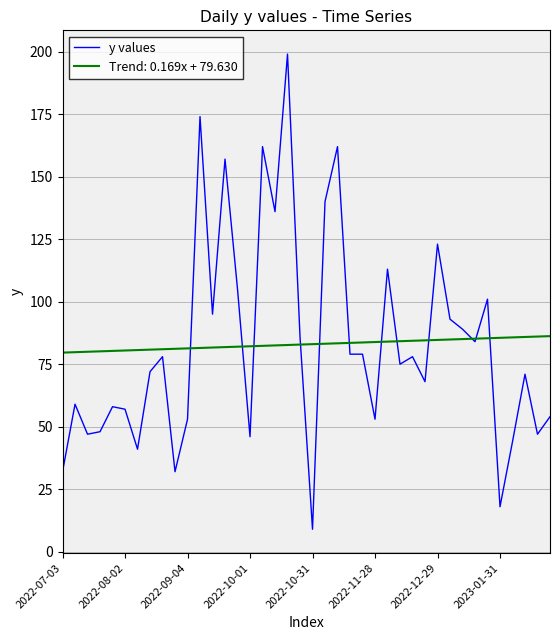

Which series has the widest spread of values?

y values